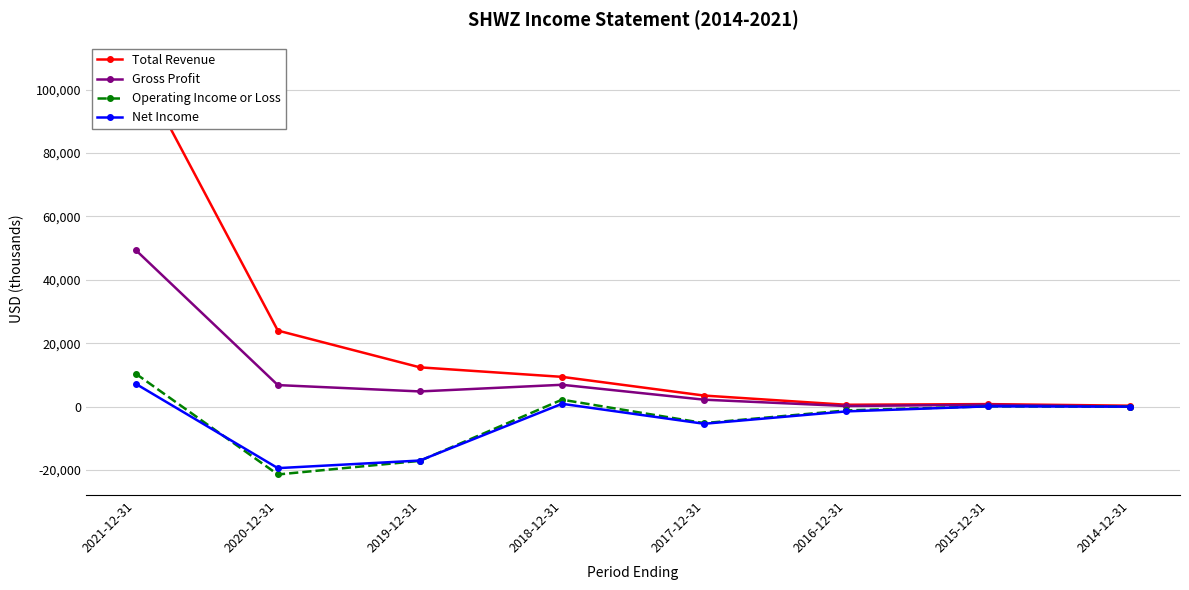

What is the value of the Total Revenue point at the 8th from the left?

300